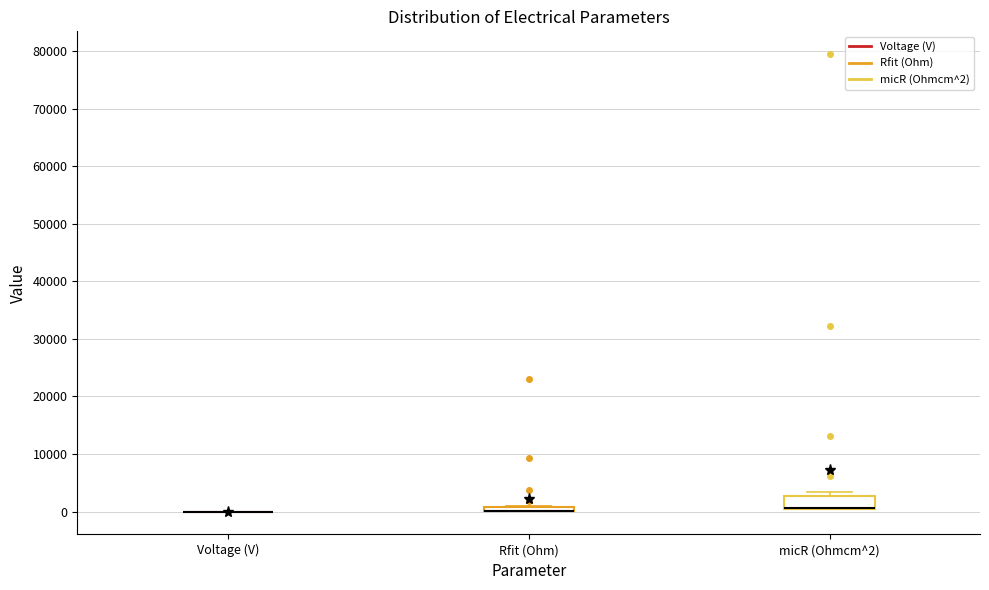

Comparing the boxes themselves (not the whiskers), which one is the tallest?

micR (Ohmcm^2)